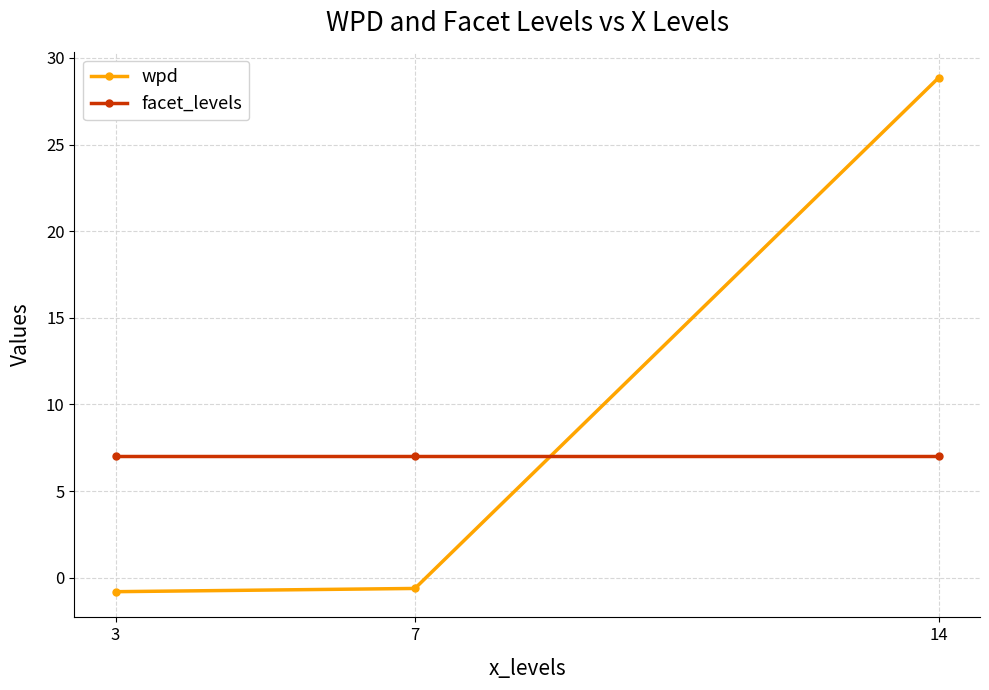

What is the minimum value shown in the chart?

-0.8